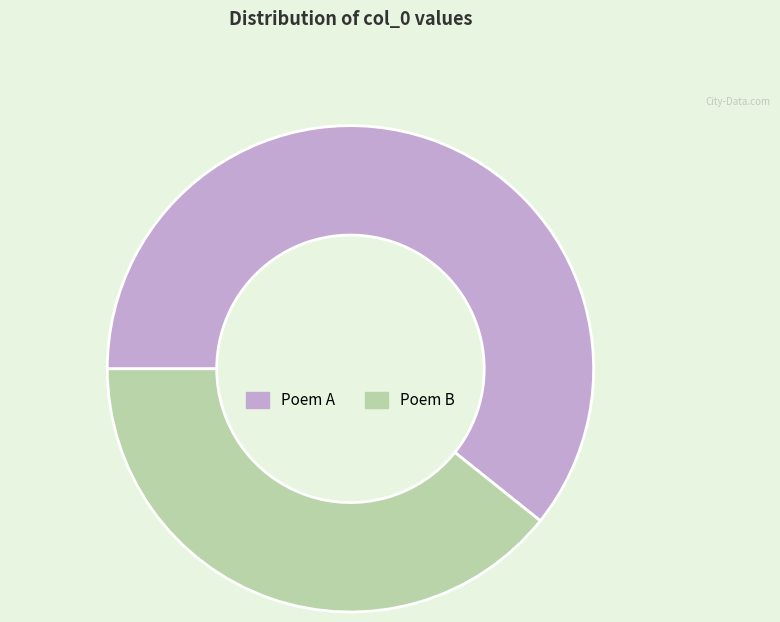

How many segments does this pie chart have?

2